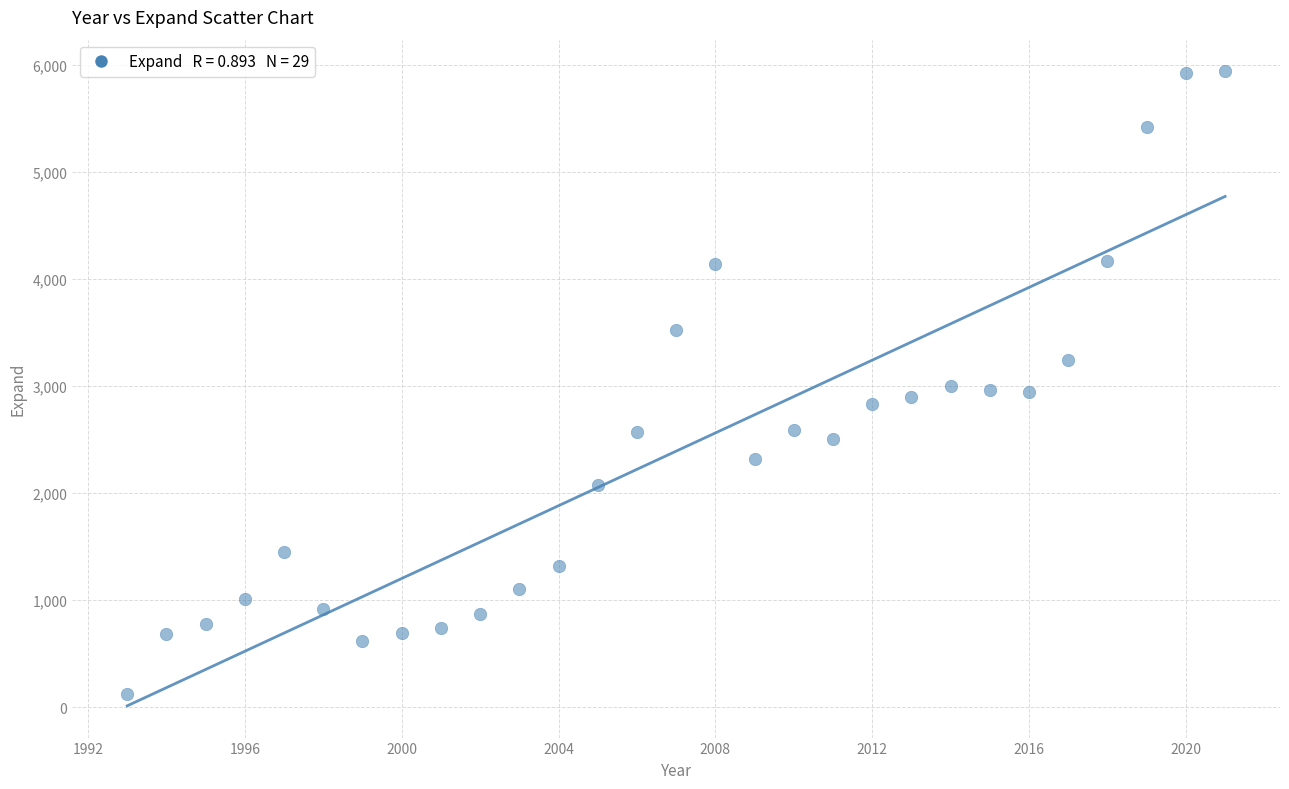

What is the range of X values (max minus min)?

28.0